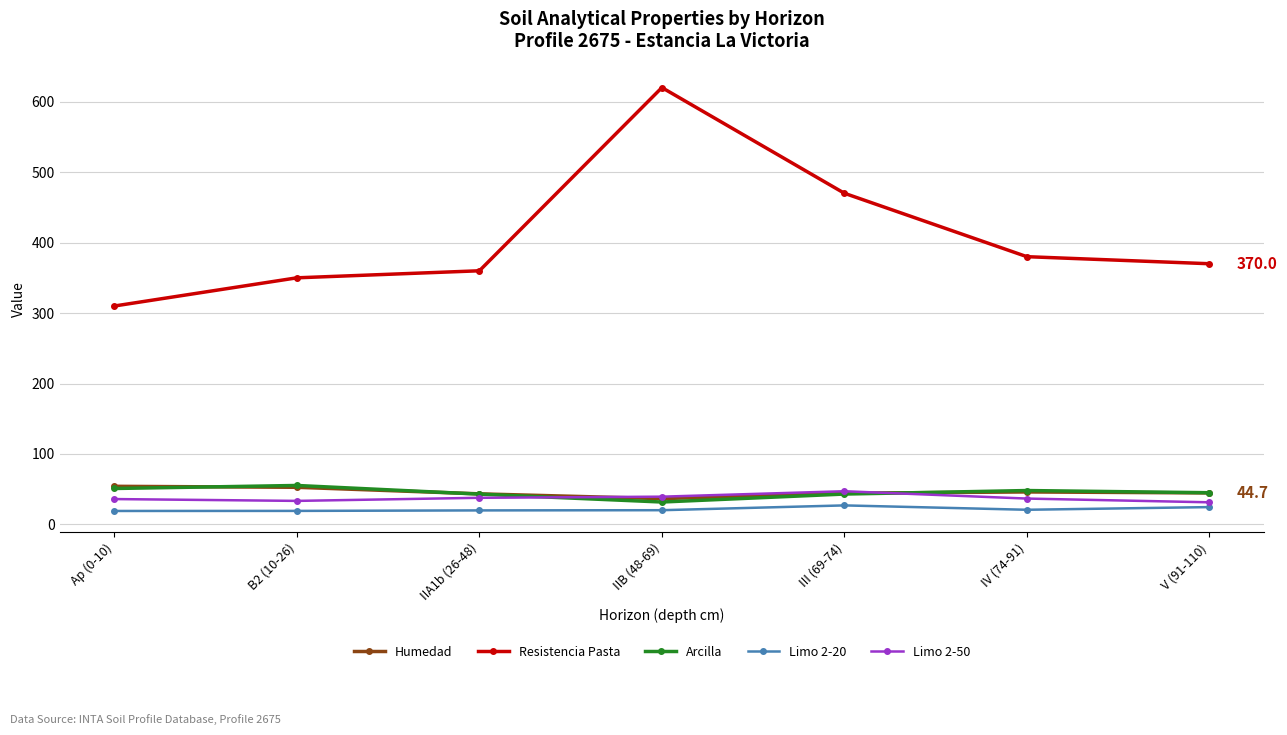

What is the total value across all series at IIA1b (26-48)?

504.1